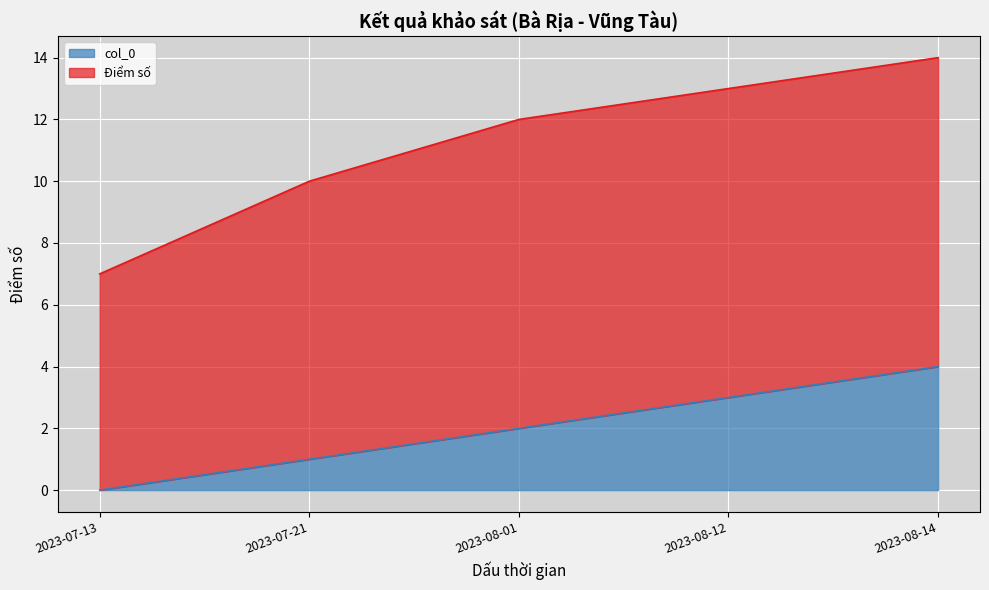

True or false: the data shows 4 at 2023-08-14.

True